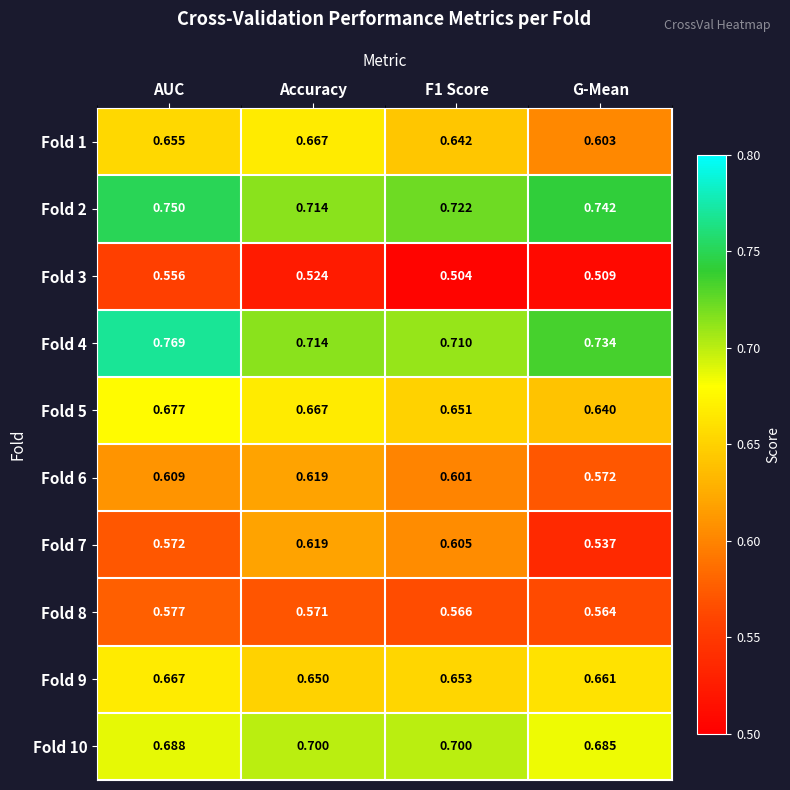

How many distinct data groups are displayed?

10